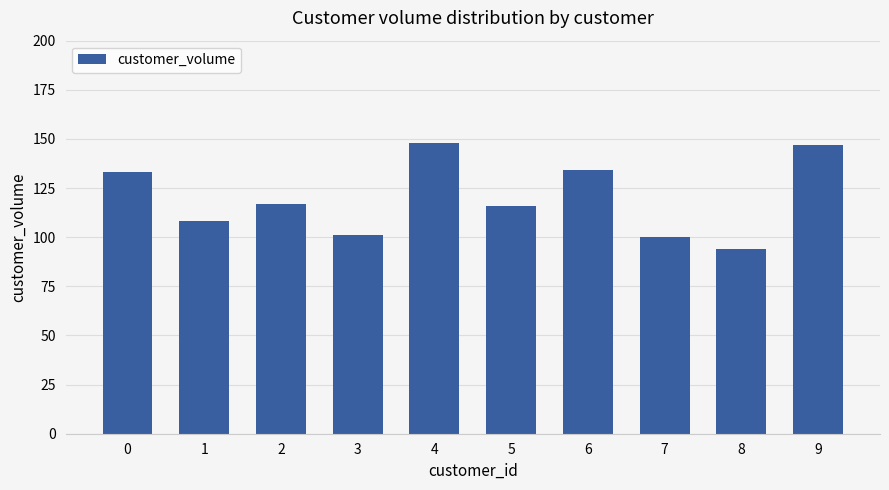

The value at 0 is 36. True or false?

False